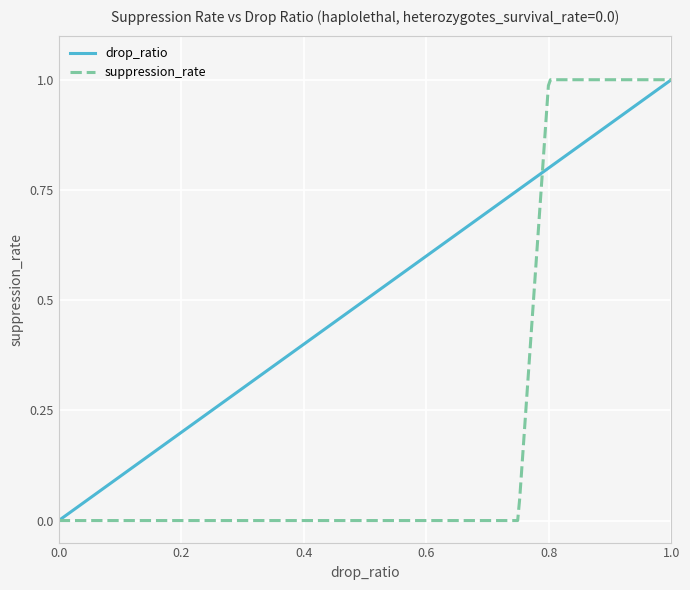

Which series has the widest spread of values?

suppression_rate